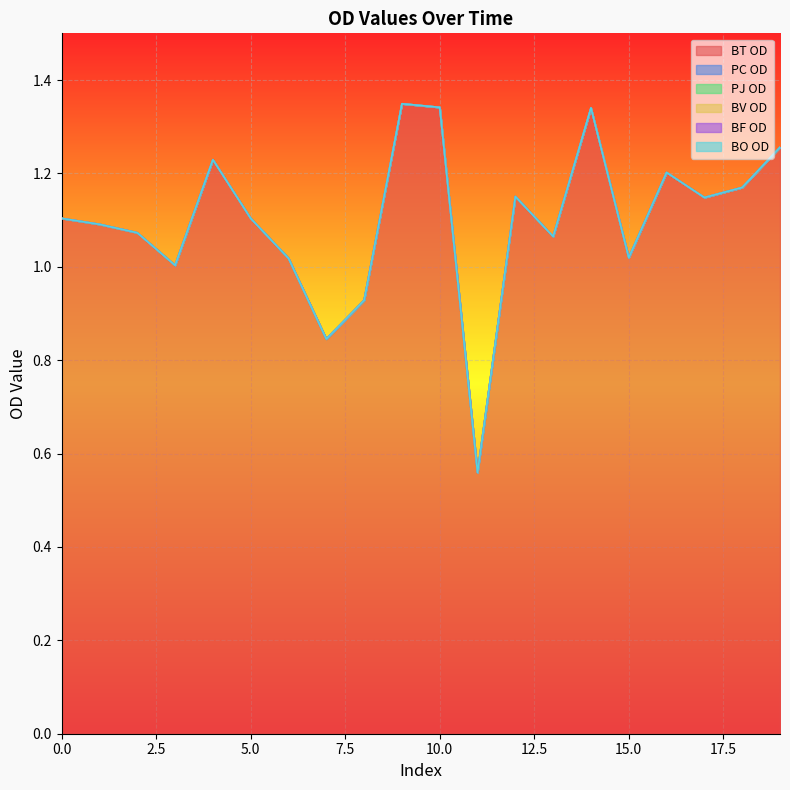

Which label corresponds to the largest value in the chart?

9